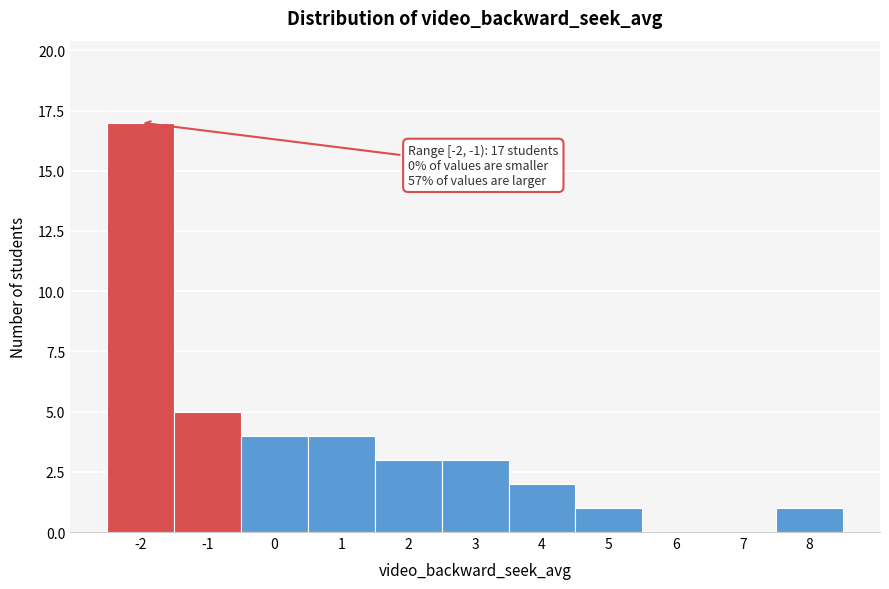

Reading right to left, transcribe all the data shown in this chart.

8=1	7=0	6=0	5=1	4=2	3=3	2=3	1=4	0=4	-1=5	-2=17